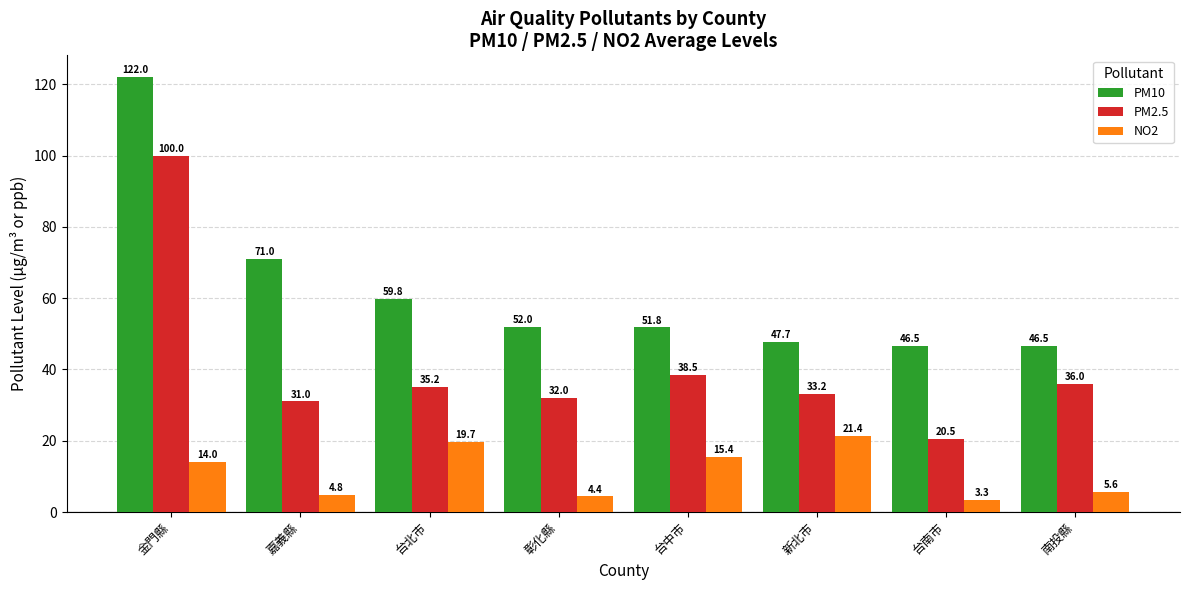

Reading left to right, list all the values displayed in this chart.

PM10: 122.0	71.0	59.8	52.0	51.8	47.7	46.5	46.5
PM2.5: 100.0	31.0	35.2	32.0	38.5	33.2	20.5	36.0
NO2: 14.0	4.8	19.7	4.4	15.4	21.4	3.3	5.6